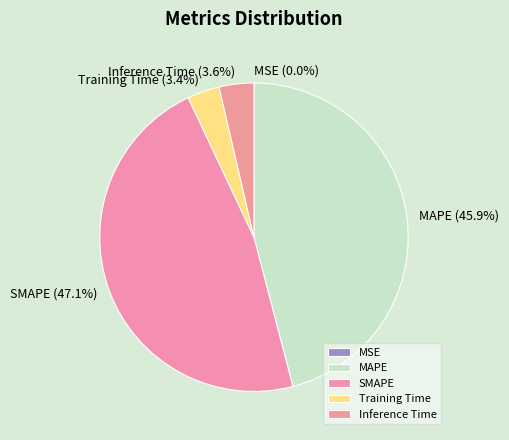

Which slice is the largest?

SMAPE